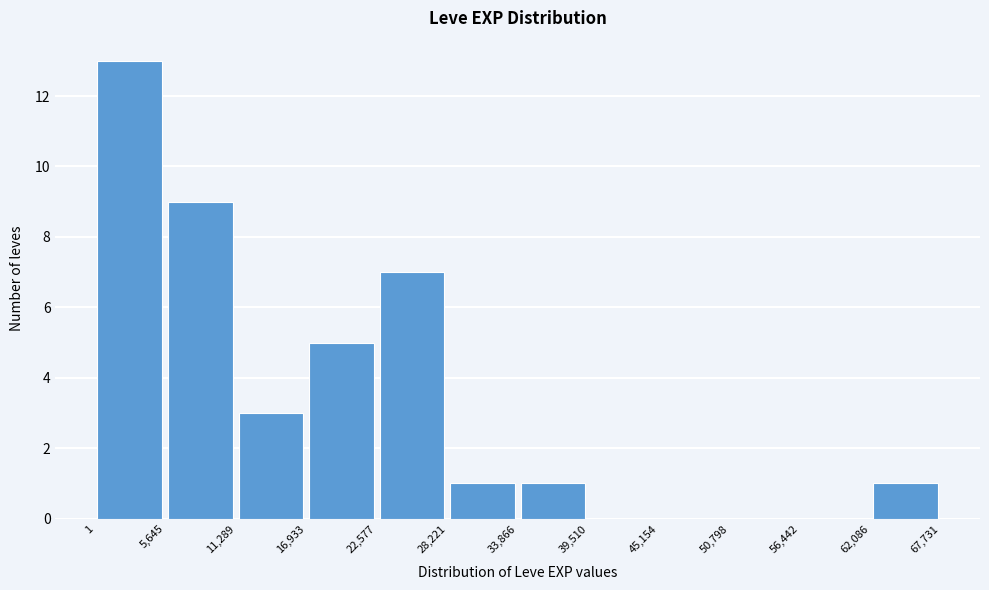

Which range on the x-axis has the tallest bar?

1 to 5,645